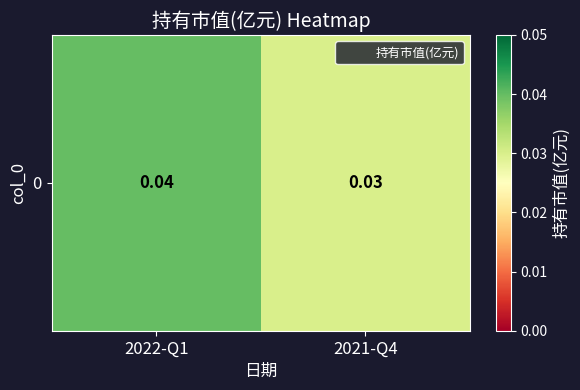

How many distinct data groups are displayed?

1